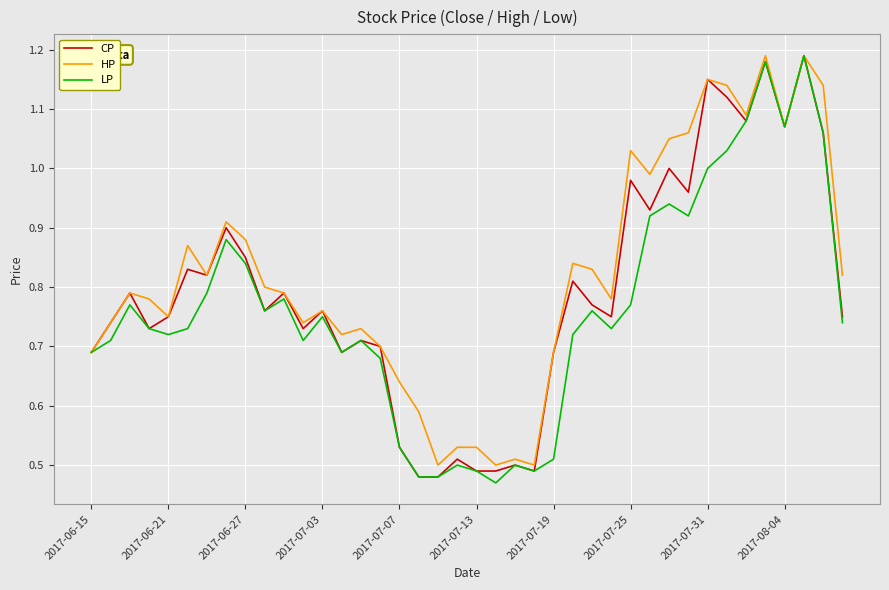

Rank the series by their average value, from highest to lowest.

HP, CP, LP